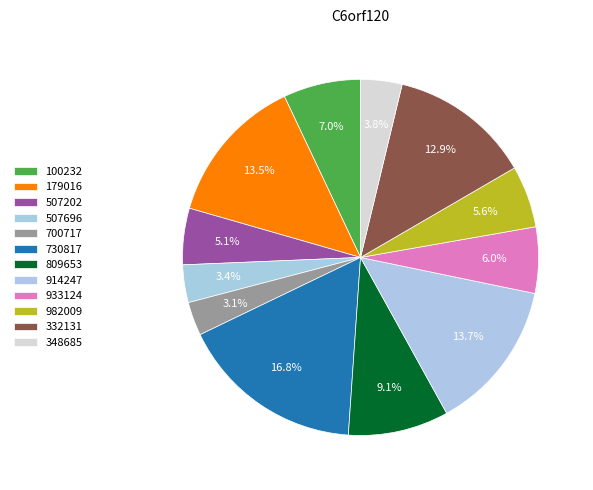

Is it true that 332131 is 1% of the pie?

False